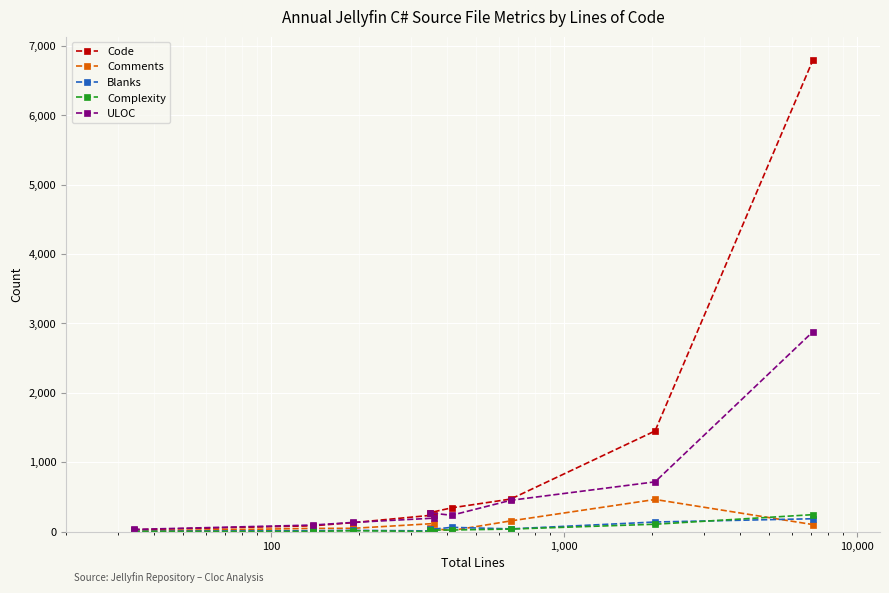

What is the highest value of the Complexity series?

243